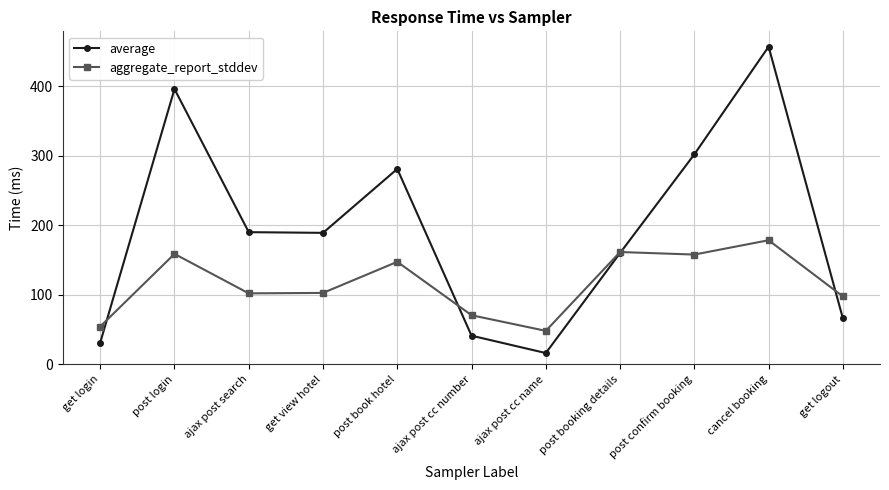

Is it true that aggregate_report_stddev equals 178.4 at cancel booking?

True